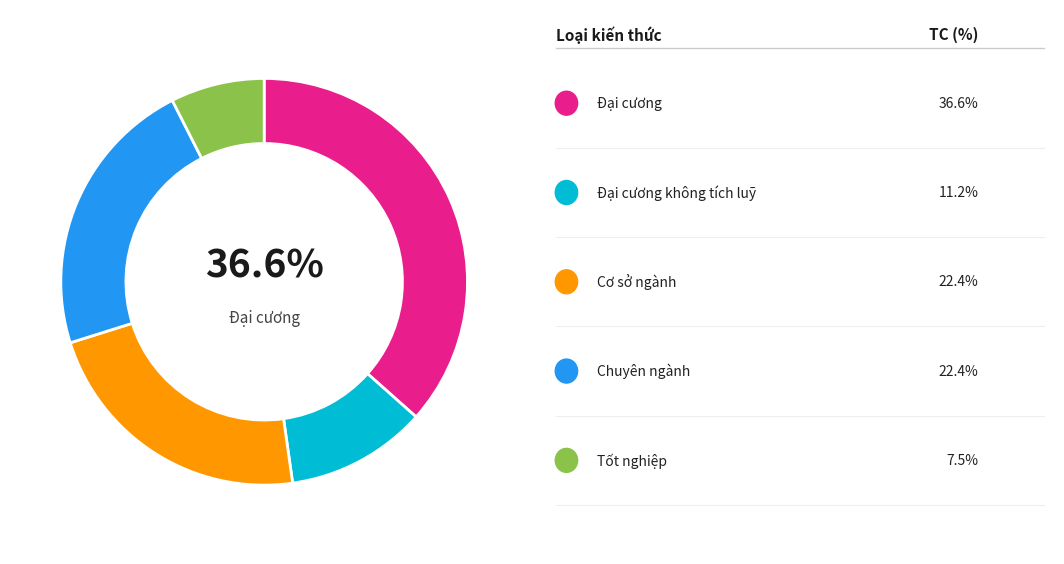

Is there a majority slice in this chart?

No